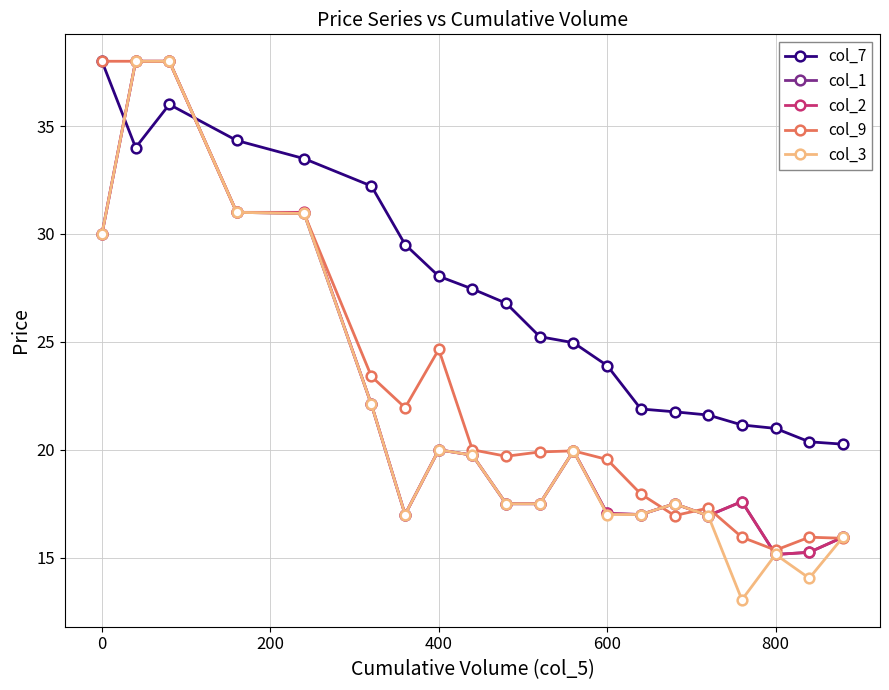

In col_9, how many points are lower than both neighbors (excluding endpoints)?

4